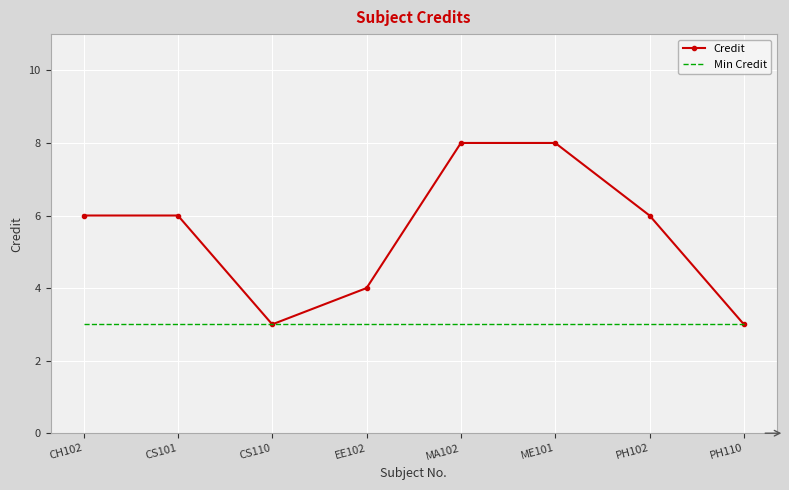

Which series has the largest range (max minus min)?

Credit